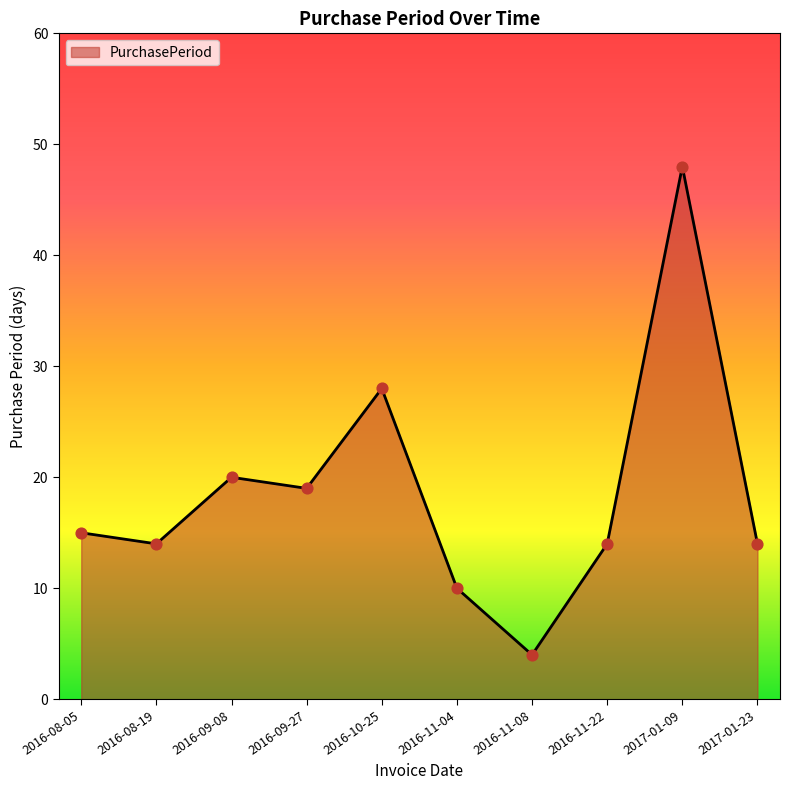

Which has a higher value, 2016-08-19 or 2016-09-08?

2016-09-08